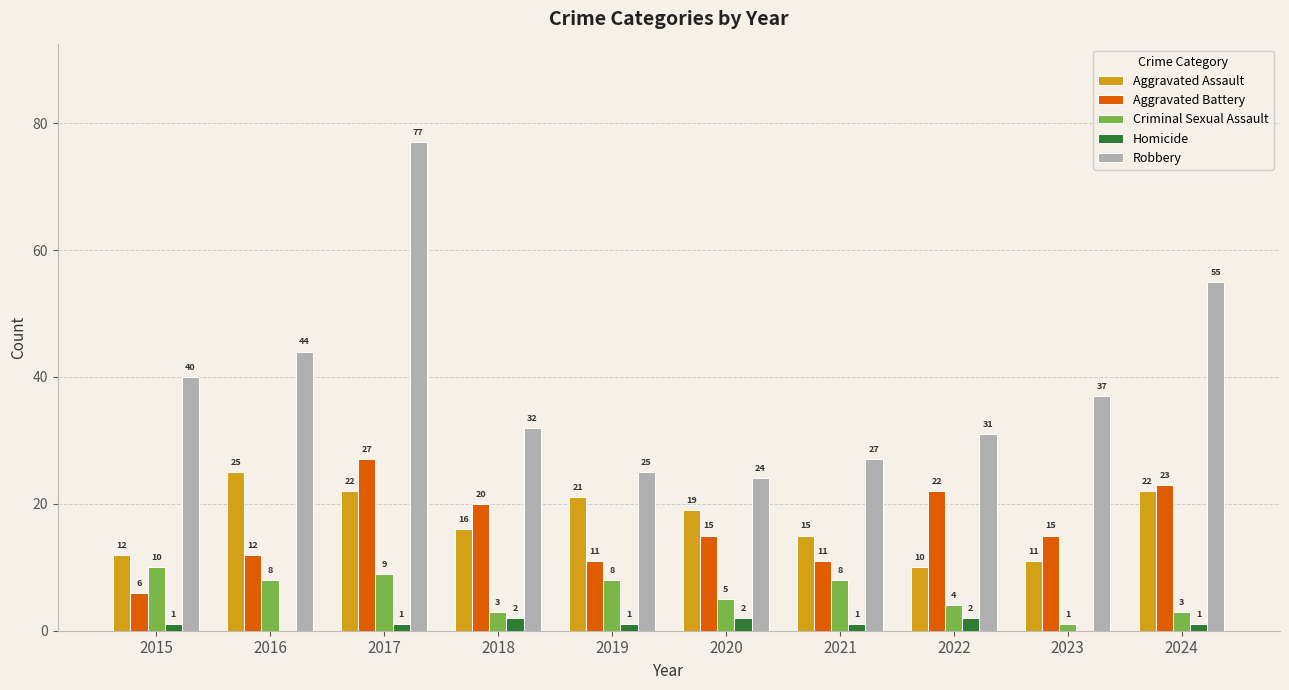

What is the sum of the Homicide values at 2023 and 2019?

1